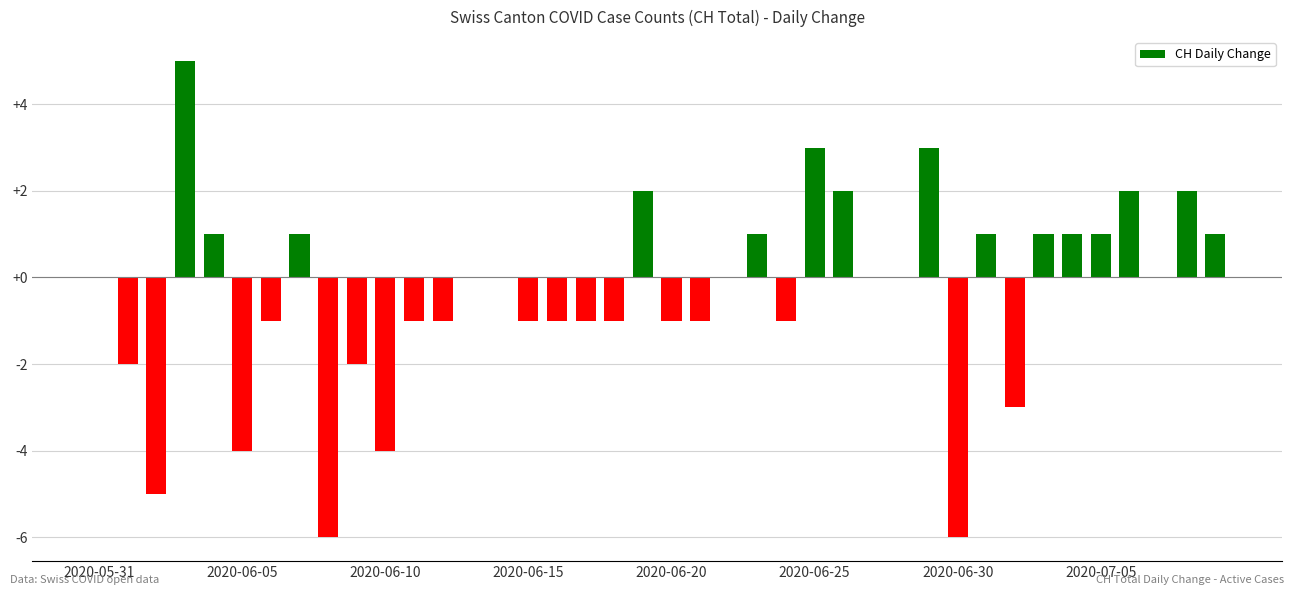

What is the sum of all values?

-15